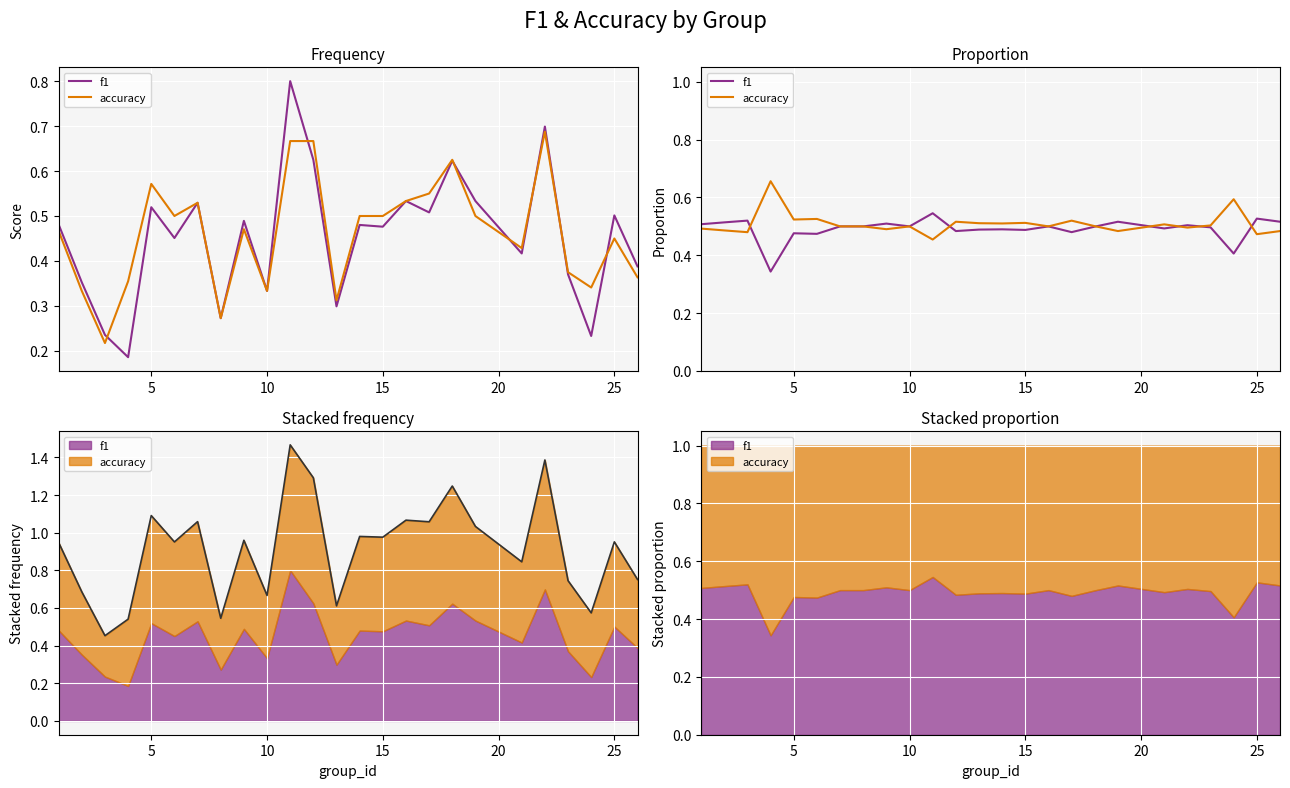

Rank the series at 25 from highest to lowest value.

accuracy, f1